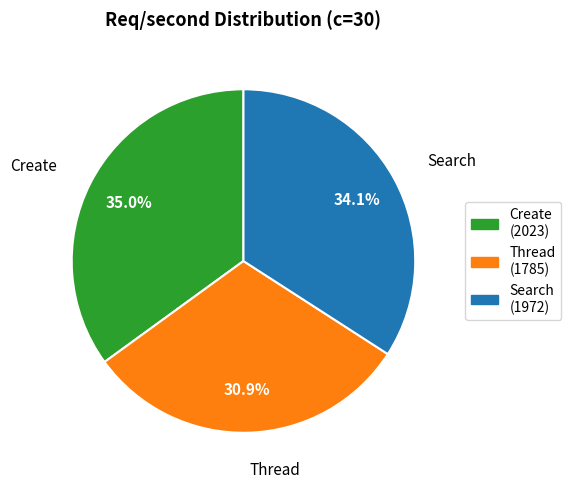

True or false: Thread accounts for 31% of the total.

True